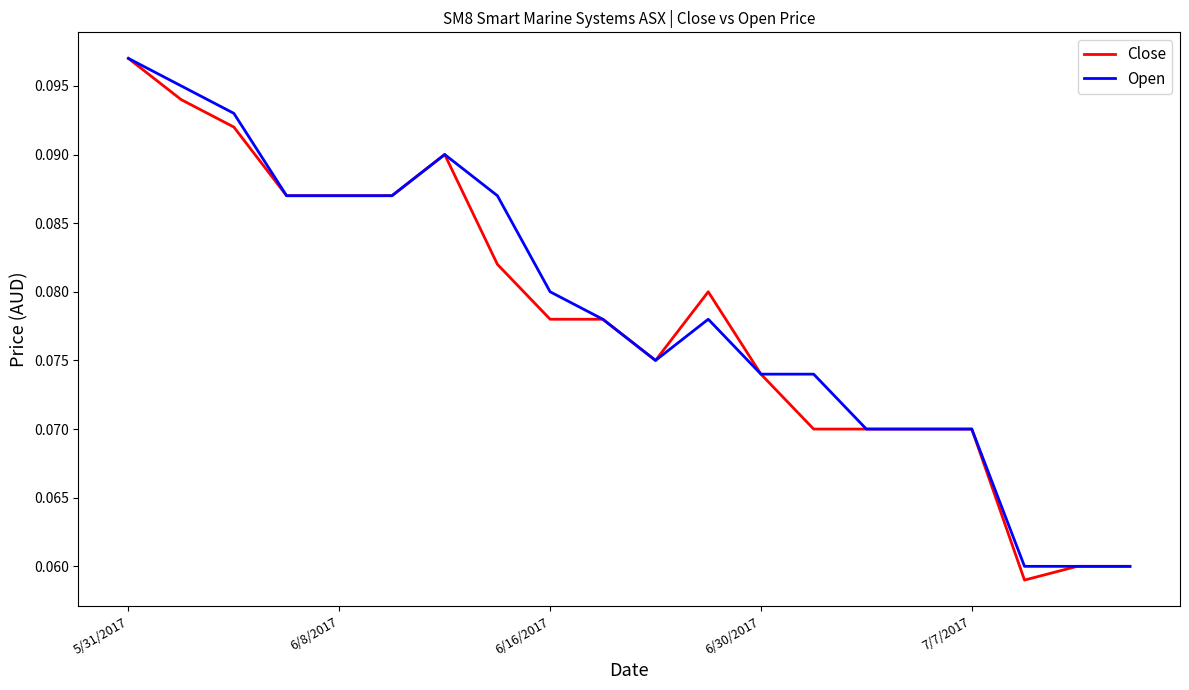

How many Open values are between 0 and 1?

20